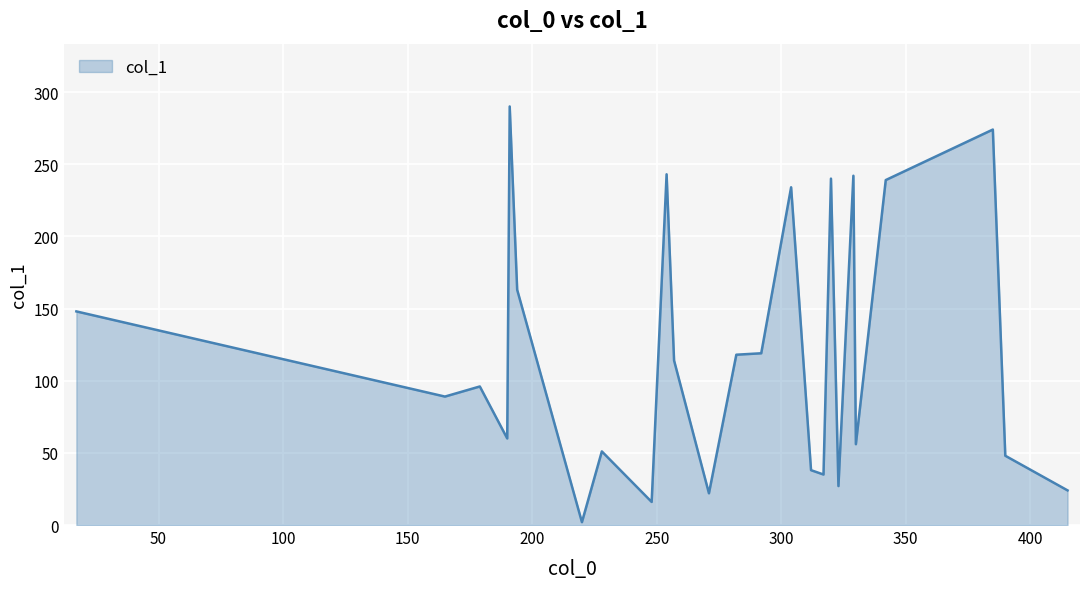

What is the difference between the maximum and minimum values?

288